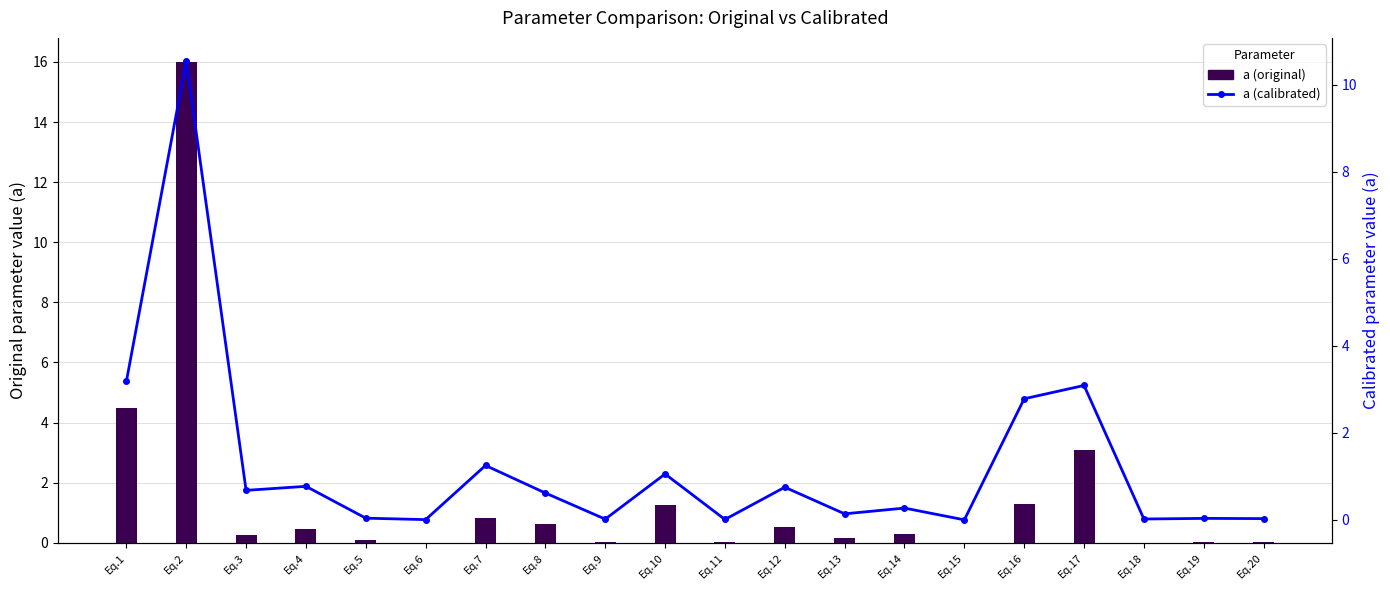

Is it true that a (original) equals 0.8 at Eq.4?

False